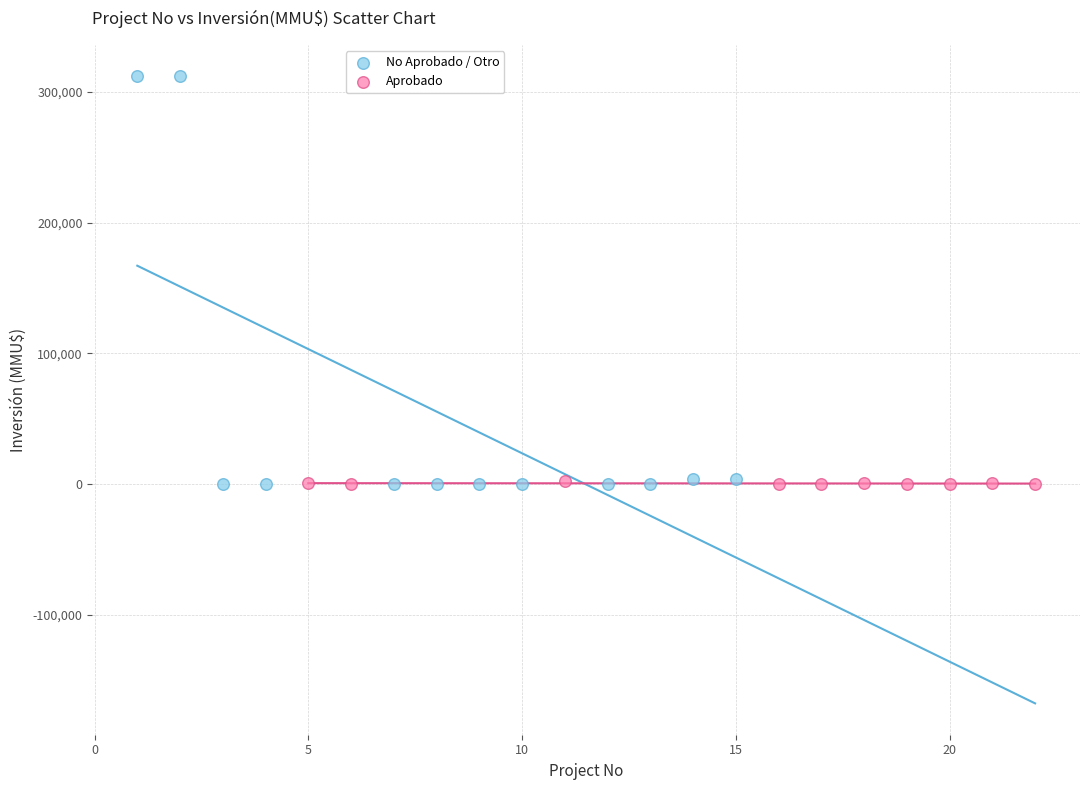

What are all the series names shown in the legend?

No Aprobado / Otro, Aprobado